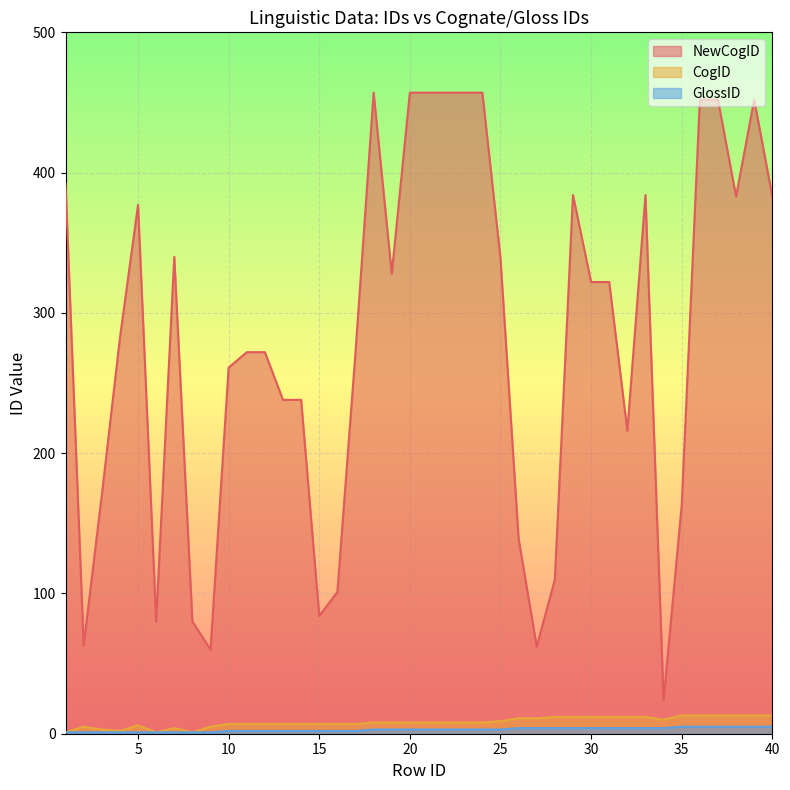

Where is the first local minimum for CogID?

4